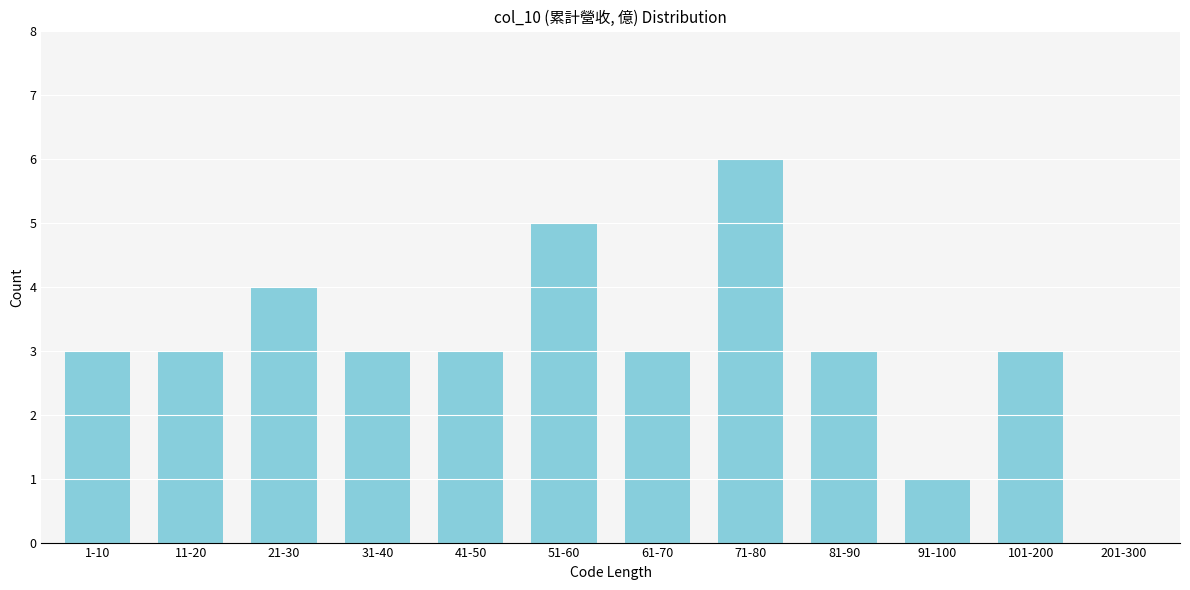

Reading right to left, list all the values displayed in this chart.

201-300=0	101-200=3	91-100=1	81-90=3	71-80=6	61-70=3	51-60=5	41-50=3	31-40=3	21-30=4	11-20=3	1-10=3